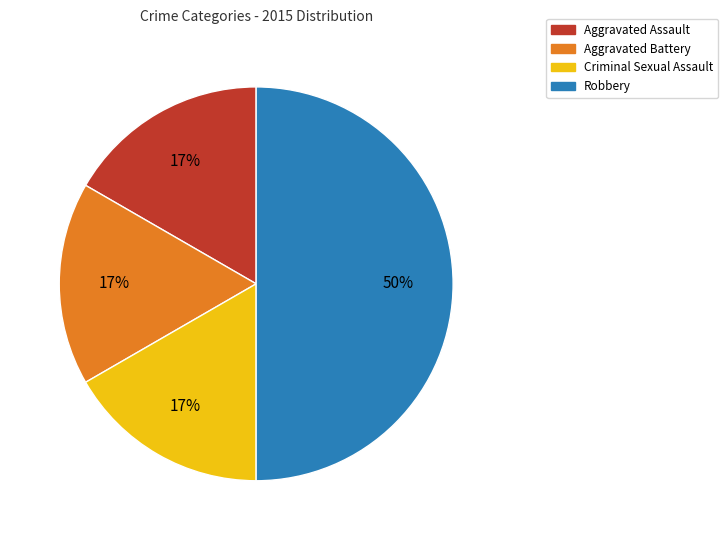

Count the number of slices in the pie.

4